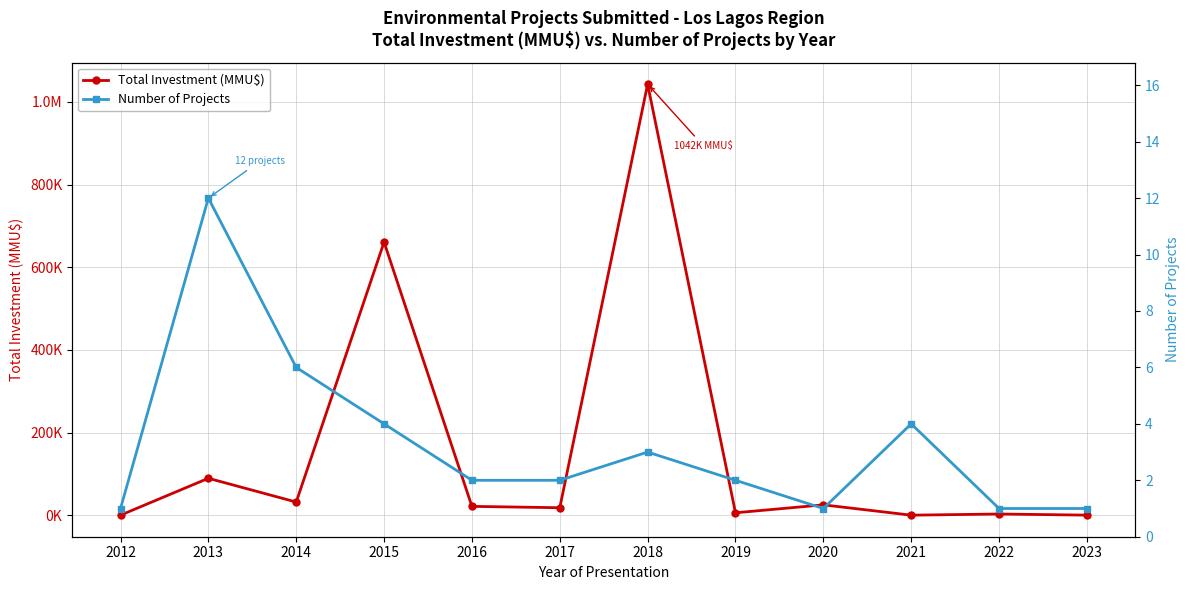

Which label corresponds to the largest value in the chart?

2018